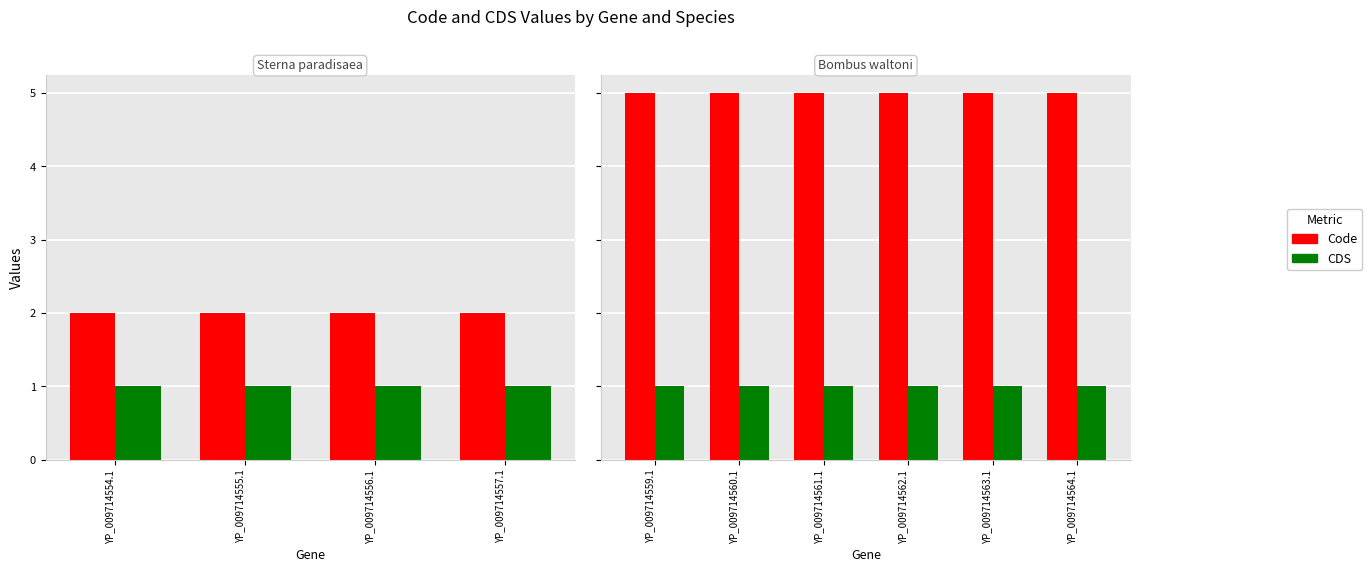

Count the number of categories in the chart.

6